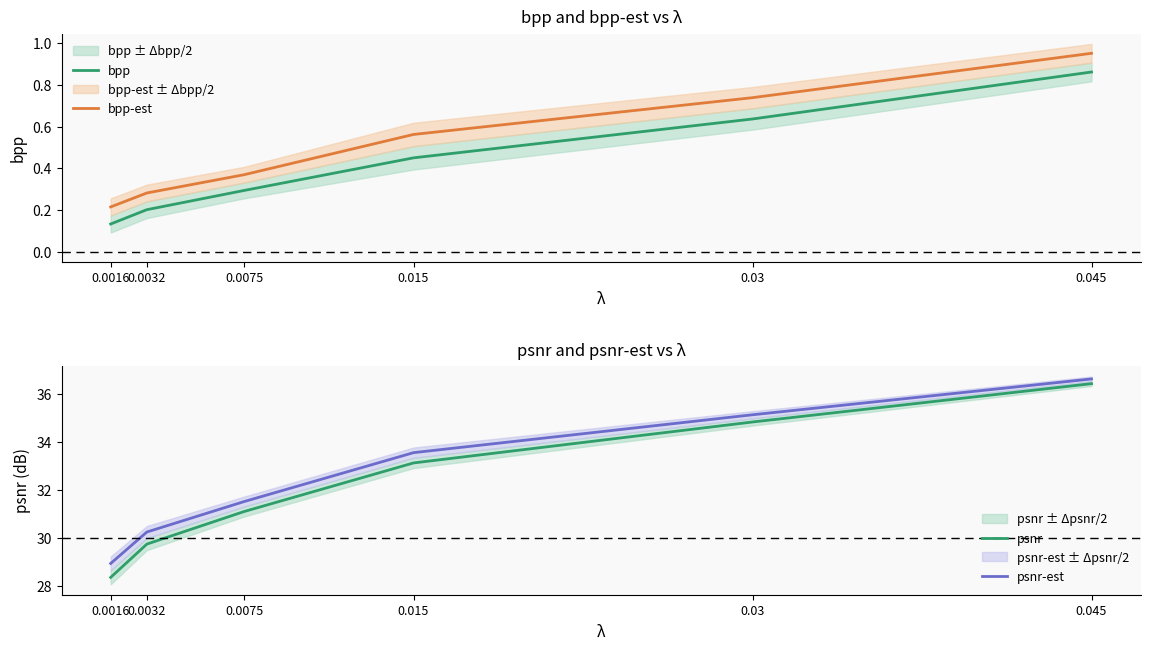

What is the label of the 2nd point from the left?

0.0032